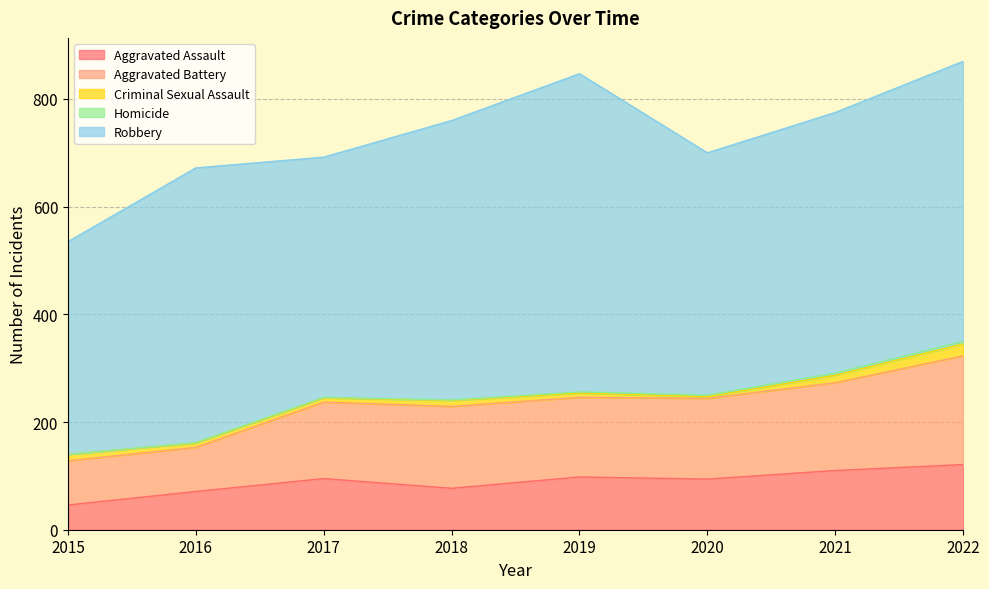

At which label does Robbery first exceed 510?

2018